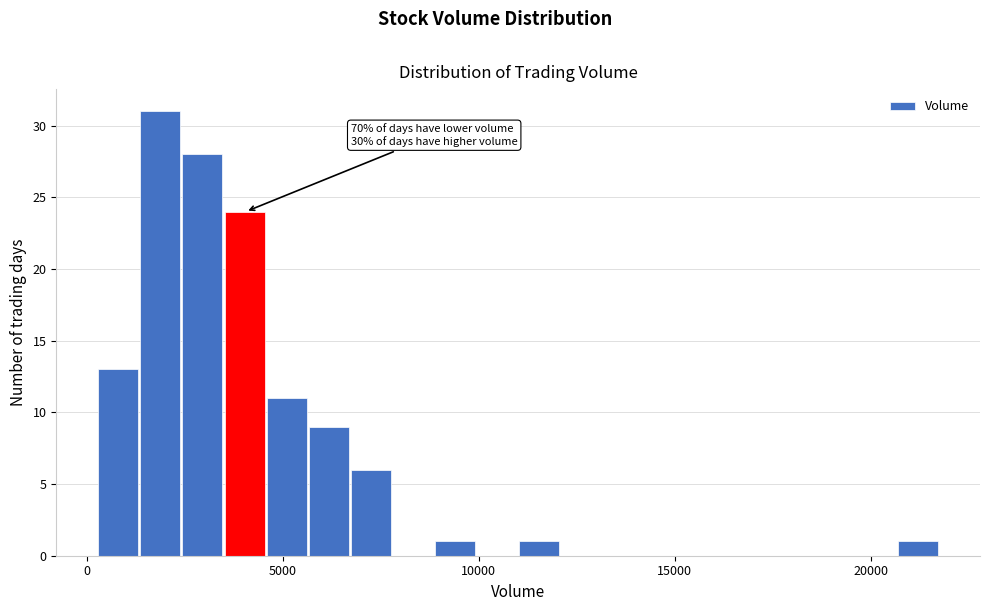

Read against the x-axis, roughly where is the centre of the tallest bar?

2000